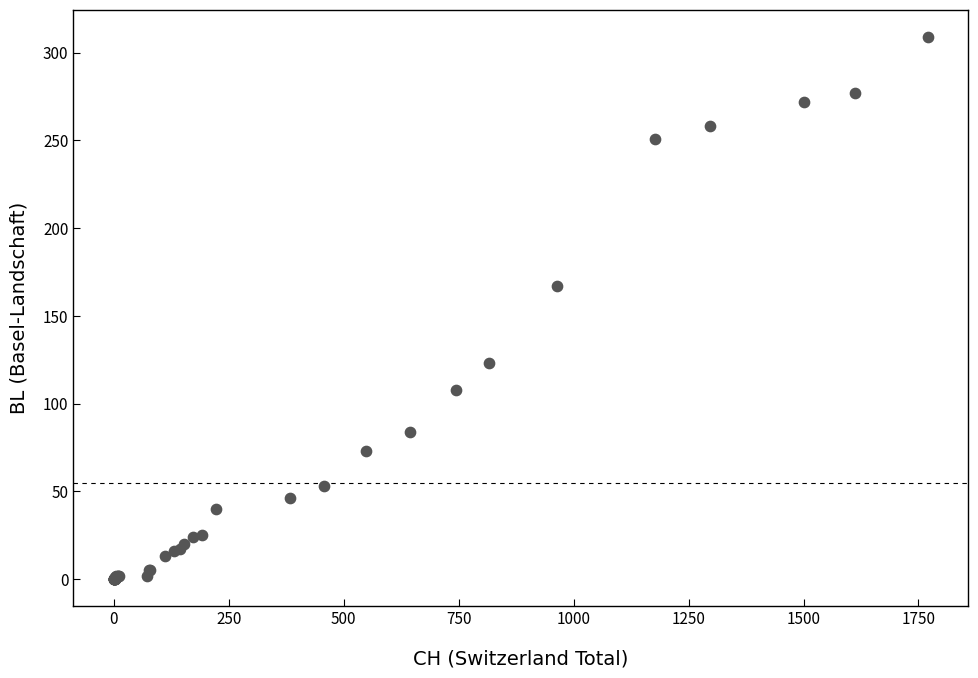

What Y value in the scatter plot is closest to 154?

167